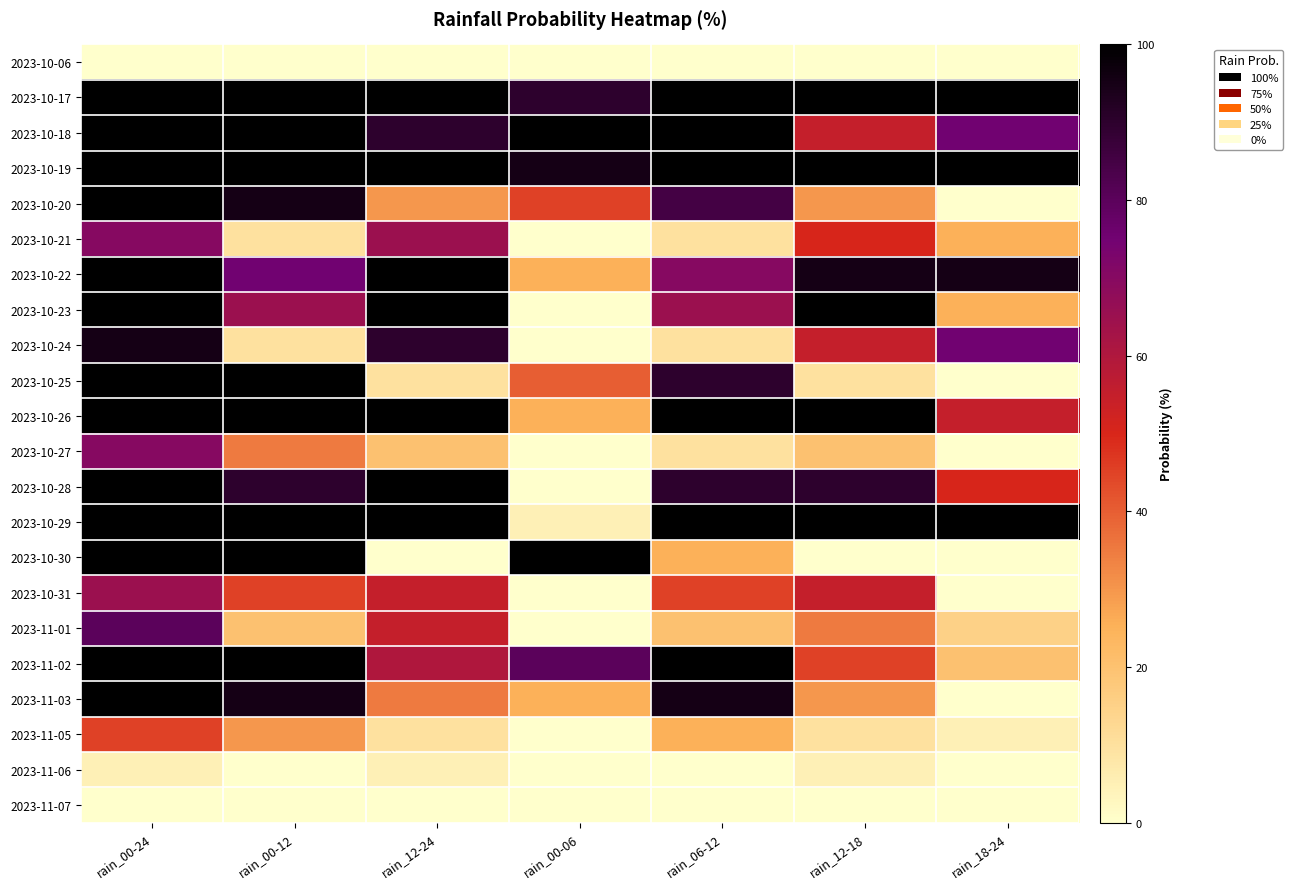

Reading left to right, extract all data points from this chart.

2023-10-06: rain_00-24=0.0	rain_00-12=0.0	rain_12-24=0.0	rain_00-06=0.0	rain_06-12=0.0	rain_12-18=0.0	rain_18-24=0.0
2023-10-17: rain_00-24=1.0	rain_00-12=1.0	rain_12-24=1.0	rain_00-06=0.9	rain_06-12=1.0	rain_12-18=1.0	rain_18-24=1.0
2023-10-18: rain_00-24=1.0	rain_00-12=1.0	rain_12-24=0.9	rain_00-06=1.0	rain_06-12=1.0	rain_12-18=0.6	rain_18-24=0.8
2023-10-19: rain_00-24=1.0	rain_00-12=1.0	rain_12-24=1.0	rain_00-06=0.9	rain_06-12=1.0	rain_12-18=1.0	rain_18-24=1.0
2023-10-20: rain_00-24=1.0	rain_00-12=0.9	rain_12-24=0.3	rain_00-06=0.5	rain_06-12=0.8	rain_12-18=0.3	rain_18-24=0.0
2023-10-21: rain_00-24=0.7	rain_00-12=0.1	rain_12-24=0.7	rain_00-06=0.0	rain_06-12=0.1	rain_12-18=0.5	rain_18-24=0.2
2023-10-22: rain_00-24=1.0	rain_00-12=0.8	rain_12-24=1.0	rain_00-06=0.2	rain_06-12=0.7	rain_12-18=0.9	rain_18-24=0.9
2023-10-23: rain_00-24=1.0	rain_00-12=0.7	rain_12-24=1.0	rain_00-06=0.0	rain_06-12=0.7	rain_12-18=1.0	rain_18-24=0.2
2023-10-24: rain_00-24=0.9	rain_00-12=0.1	rain_12-24=0.9	rain_00-06=0.0	rain_06-12=0.1	rain_12-18=0.6	rain_18-24=0.8
2023-10-25: rain_00-24=1.0	rain_00-12=1.0	rain_12-24=0.1	rain_00-06=0.4	rain_06-12=0.9	rain_12-18=0.1	rain_18-24=0.0
2023-10-26: rain_00-24=1.0	rain_00-12=1.0	rain_12-24=1.0	rain_00-06=0.2	rain_06-12=1.0	rain_12-18=1.0	rain_18-24=0.6
2023-10-27: rain_00-24=0.7	rain_00-12=0.3	rain_12-24=0.2	rain_00-06=0.0	rain_06-12=0.1	rain_12-18=0.2	rain_18-24=0.0
2023-10-28: rain_00-24=1.0	rain_00-12=0.9	rain_12-24=1.0	rain_00-06=0.0	rain_06-12=0.9	rain_12-18=0.9	rain_18-24=0.5
2023-10-29: rain_00-24=1.0	rain_00-12=1.0	rain_12-24=1.0	rain_00-06=0.1	rain_06-12=1.0	rain_12-18=1.0	rain_18-24=1.0
2023-10-30: rain_00-24=1.0	rain_00-12=1.0	rain_12-24=0.0	rain_00-06=1.0	rain_06-12=0.2	rain_12-18=0.0	rain_18-24=0.0
2023-10-31: rain_00-24=0.7	rain_00-12=0.5	rain_12-24=0.6	rain_00-06=0.0	rain_06-12=0.5	rain_12-18=0.6	rain_18-24=0.0
2023-11-01: rain_00-24=0.8	rain_00-12=0.2	rain_12-24=0.6	rain_00-06=0.0	rain_06-12=0.2	rain_12-18=0.3	rain_18-24=0.1
2023-11-02: rain_00-24=1.0	rain_00-12=1.0	rain_12-24=0.6	rain_00-06=0.8	rain_06-12=1.0	rain_12-18=0.5	rain_18-24=0.2
2023-11-03: rain_00-24=1.0	rain_00-12=0.9	rain_12-24=0.3	rain_00-06=0.2	rain_06-12=0.9	rain_12-18=0.3	rain_18-24=0.0
2023-11-05: rain_00-24=0.5	rain_00-12=0.3	rain_12-24=0.1	rain_00-06=0.0	rain_06-12=0.2	rain_12-18=0.1	rain_18-24=0.1
2023-11-06: rain_00-24=0.1	rain_00-12=0.0	rain_12-24=0.1	rain_00-06=0.0	rain_06-12=0.0	rain_12-18=0.1	rain_18-24=0.0
2023-11-07: rain_00-24=0.0	rain_00-12=0.0	rain_12-24=0.0	rain_00-06=0.0	rain_06-12=0.0	rain_12-18=0.0	rain_18-24=0.0